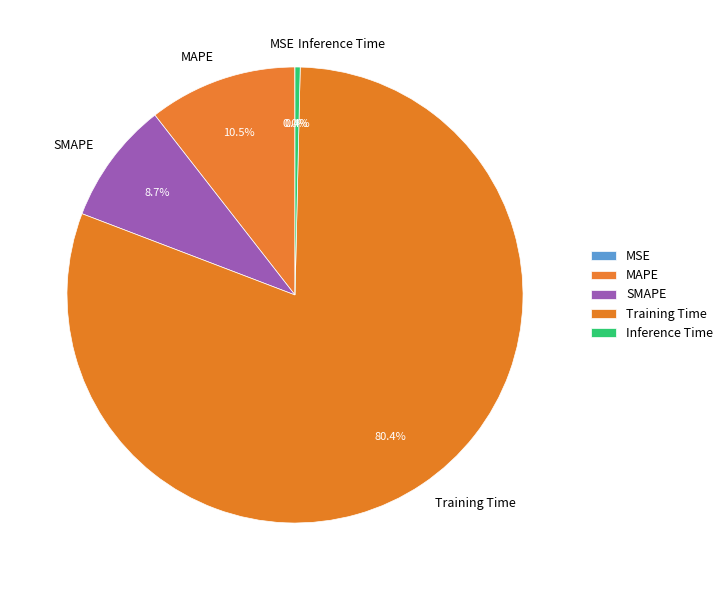

Which slice is the largest?

Training Time